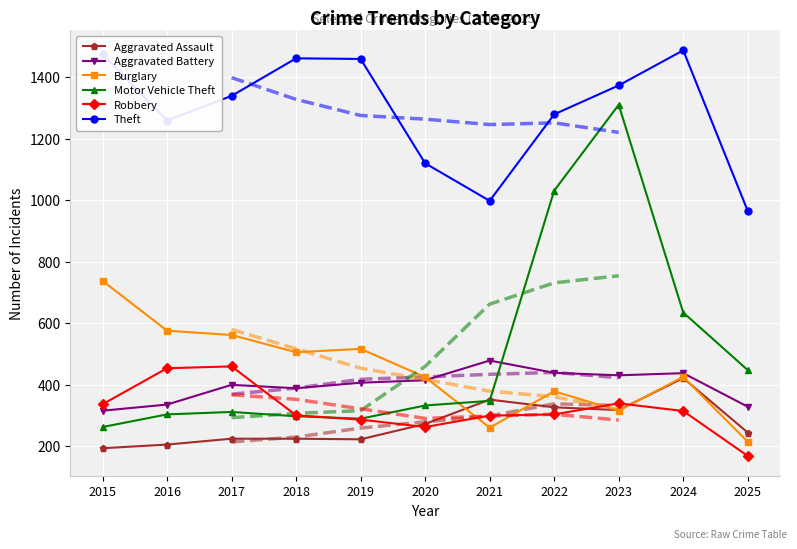

Count the number of categories in the chart.

11